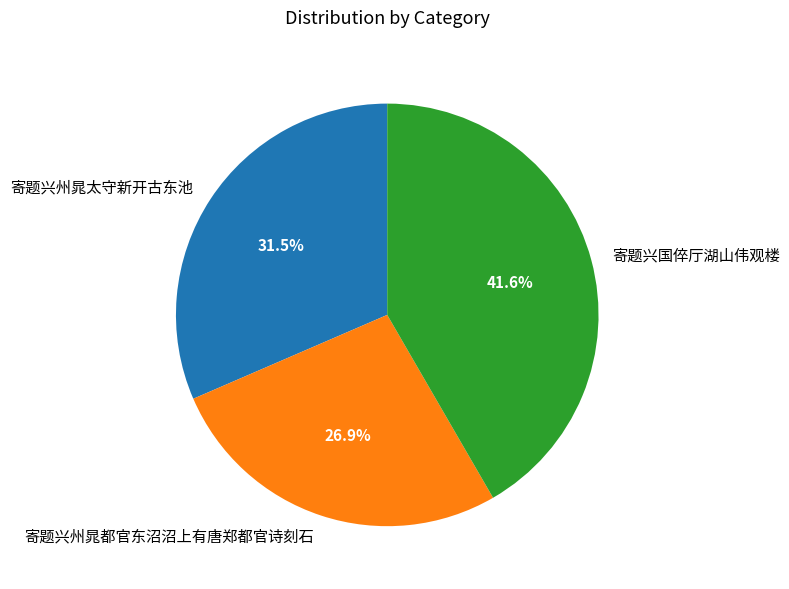

Rank the categories by value from highest to lowest.

寄题兴国倅厅湖山伟观楼, 寄题兴州晁太守新开古东池, 寄题兴州晁都官东沼沼上有唐郑都官诗刻石